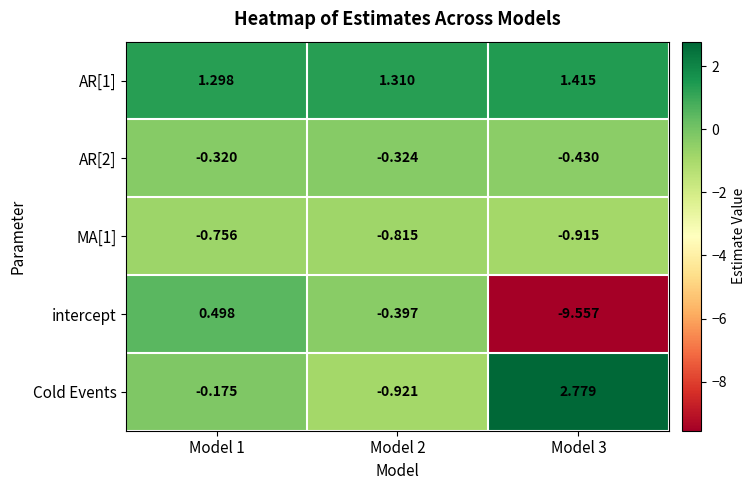

Is the value of MA[1] at Model 3 greater than the value of Cold Events at Model 1?

No